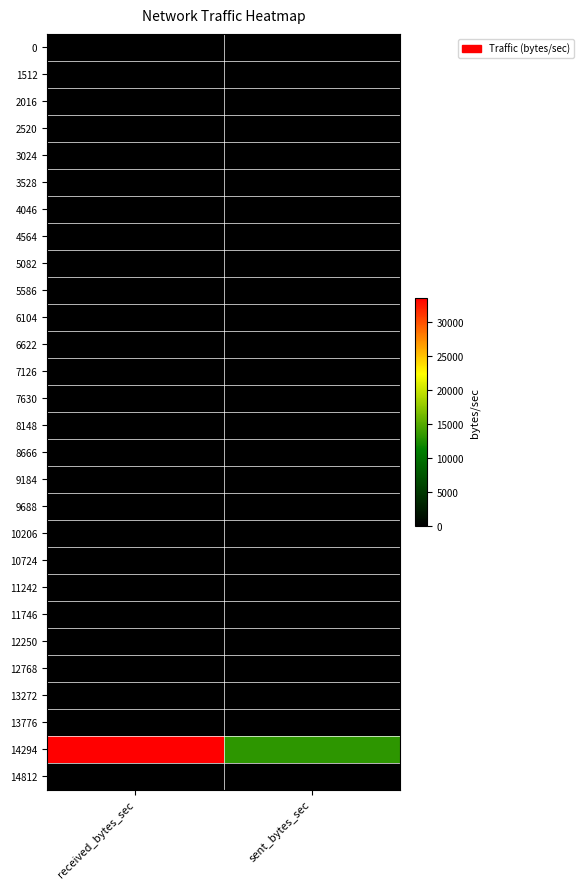

Reading left to right, extract all data points from this chart.

0: received_bytes_sec=0	sent_bytes_sec=0
1512: received_bytes_sec=0	sent_bytes_sec=0
2016: received_bytes_sec=0	sent_bytes_sec=0
2520: received_bytes_sec=0	sent_bytes_sec=0
3024: received_bytes_sec=0	sent_bytes_sec=0
3528: received_bytes_sec=0	sent_bytes_sec=0
4046: received_bytes_sec=0	sent_bytes_sec=0
4564: received_bytes_sec=0	sent_bytes_sec=0
5082: received_bytes_sec=0	sent_bytes_sec=0
5586: received_bytes_sec=0	sent_bytes_sec=0
6104: received_bytes_sec=0	sent_bytes_sec=0
6622: received_bytes_sec=0	sent_bytes_sec=0
7126: received_bytes_sec=0	sent_bytes_sec=0
7630: received_bytes_sec=0	sent_bytes_sec=0
8148: received_bytes_sec=0	sent_bytes_sec=0
8666: received_bytes_sec=0	sent_bytes_sec=0
9184: received_bytes_sec=0	sent_bytes_sec=0
9688: received_bytes_sec=0	sent_bytes_sec=0
10206: received_bytes_sec=0	sent_bytes_sec=0
10724: received_bytes_sec=0	sent_bytes_sec=0
11242: received_bytes_sec=0	sent_bytes_sec=0
11746: received_bytes_sec=0	sent_bytes_sec=0
12250: received_bytes_sec=0	sent_bytes_sec=0
12768: received_bytes_sec=0	sent_bytes_sec=0
13272: received_bytes_sec=0	sent_bytes_sec=0
13776: received_bytes_sec=0	sent_bytes_sec=0
14294: received_bytes_sec=33533	sent_bytes_sec=13189
14812: received_bytes_sec=0	sent_bytes_sec=0